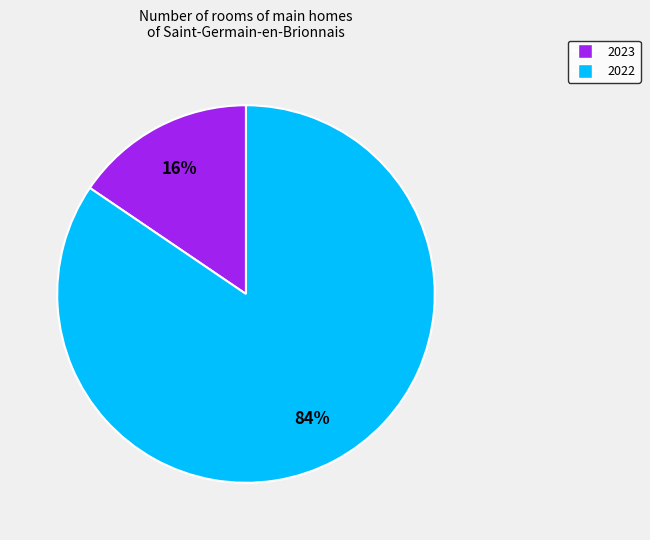

Does 2022 account for over 50% of the chart?

Yes